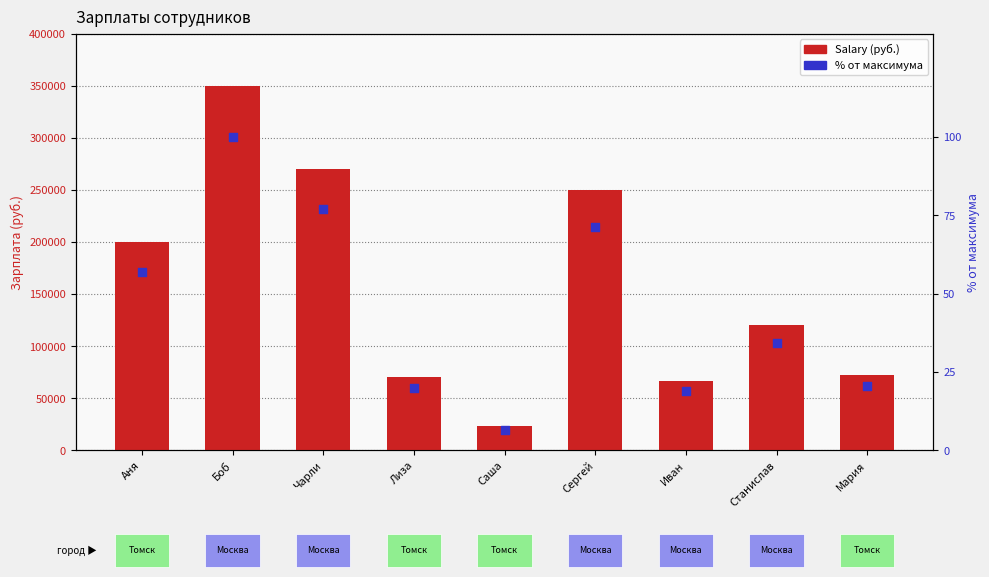

What is the total value across all series at Станислав?

120034.3